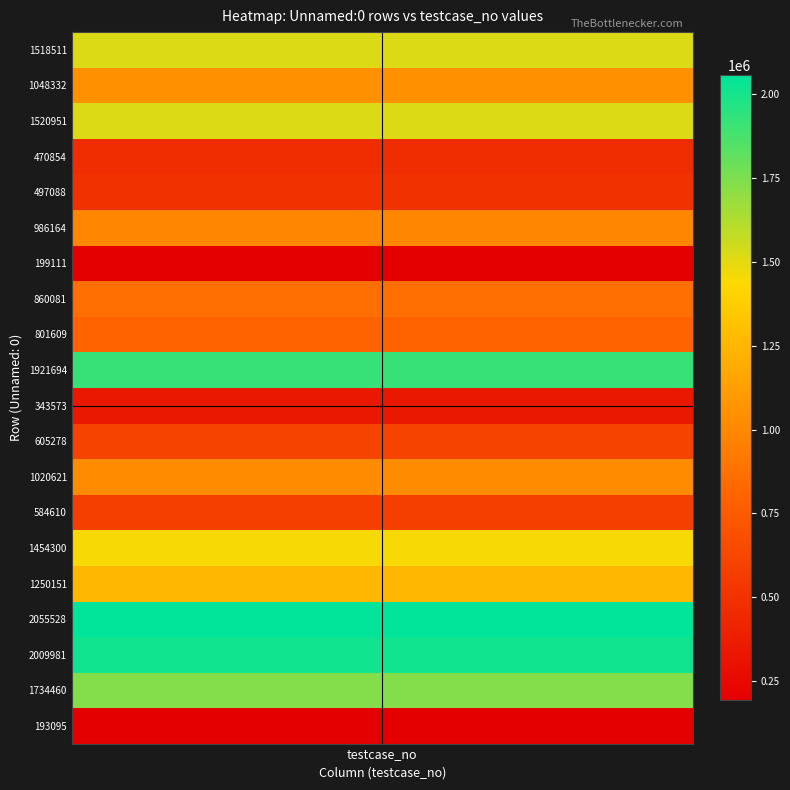

Is it true that h-crosshair equals 3 at 1?

False